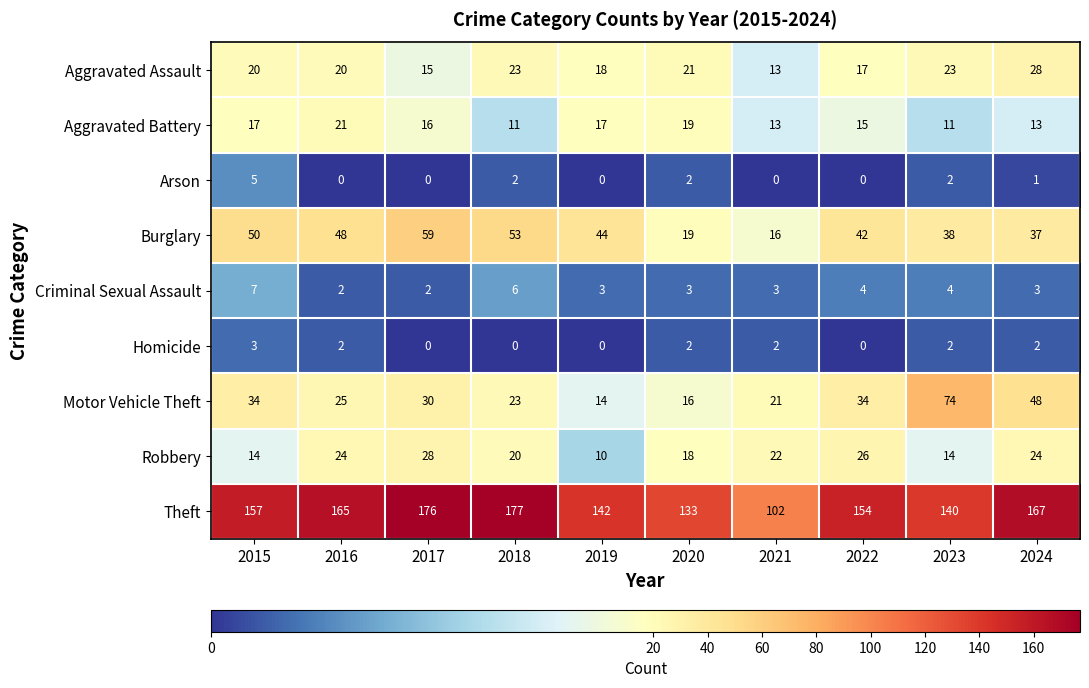

Which series has the widest spread of values?

Theft